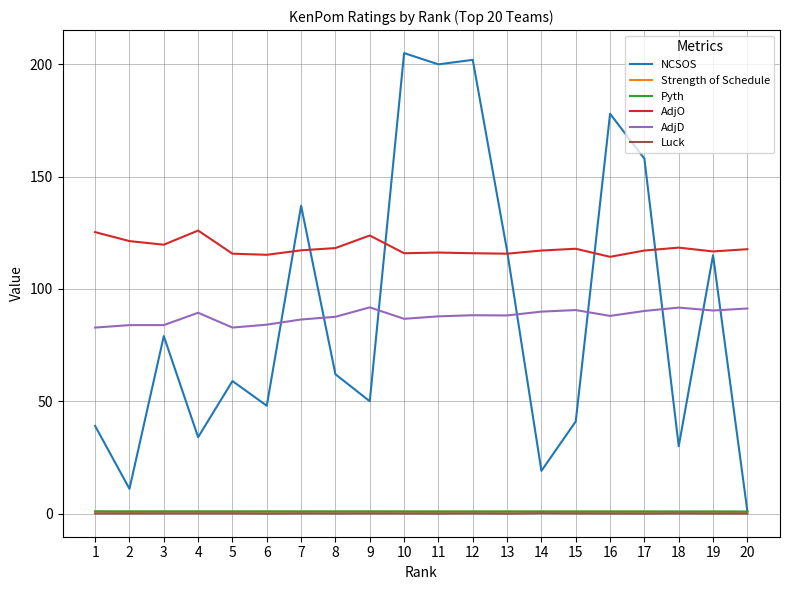

The value of Luck at 20 is -0.0. True or false?

True